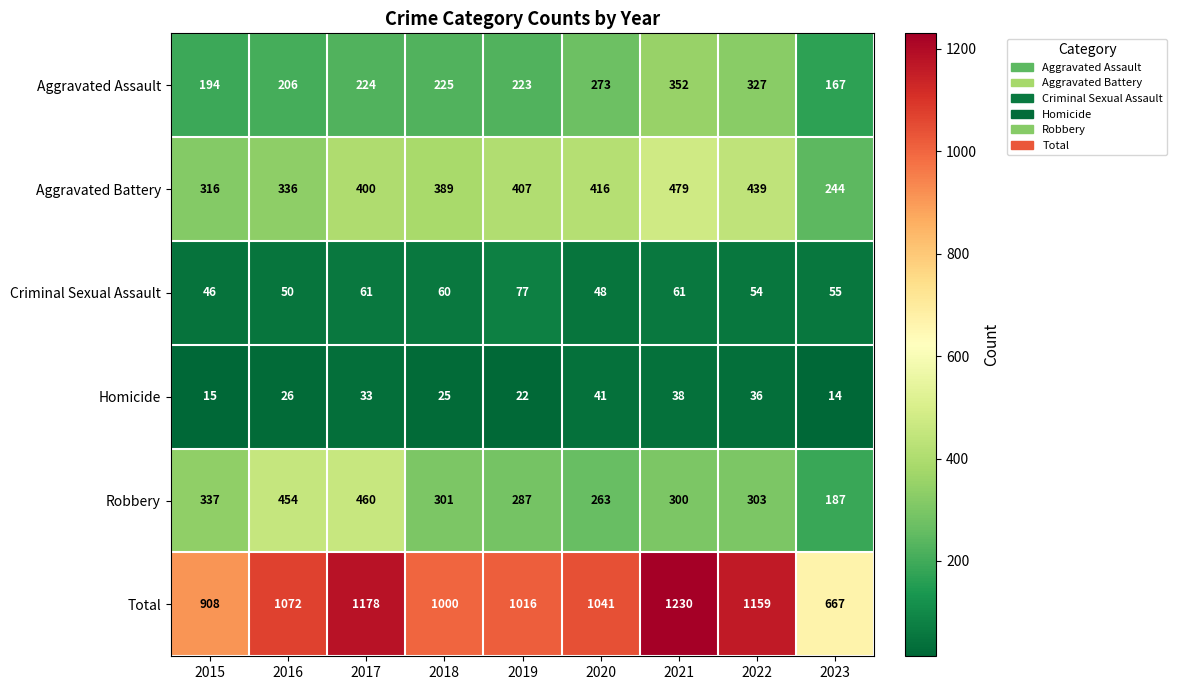

Which series changed the most between 2020 and 2023?

Total